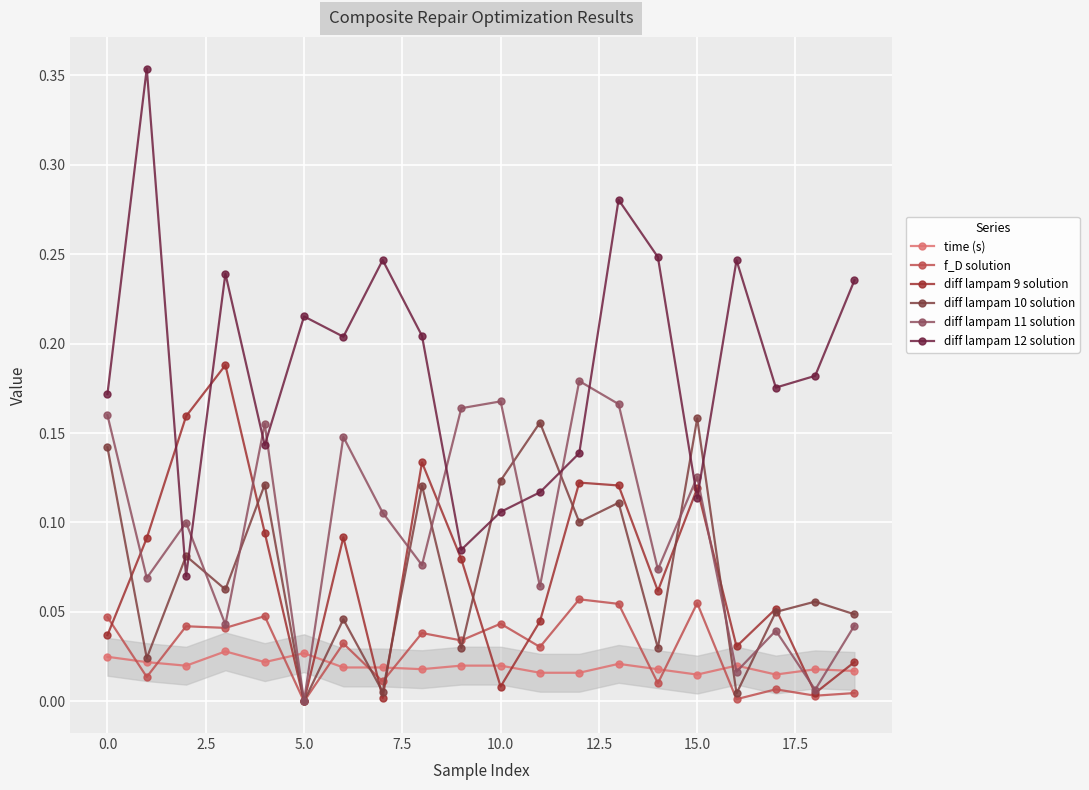

What is the difference between the maximum and minimum values in the f_D solution series?

0.1